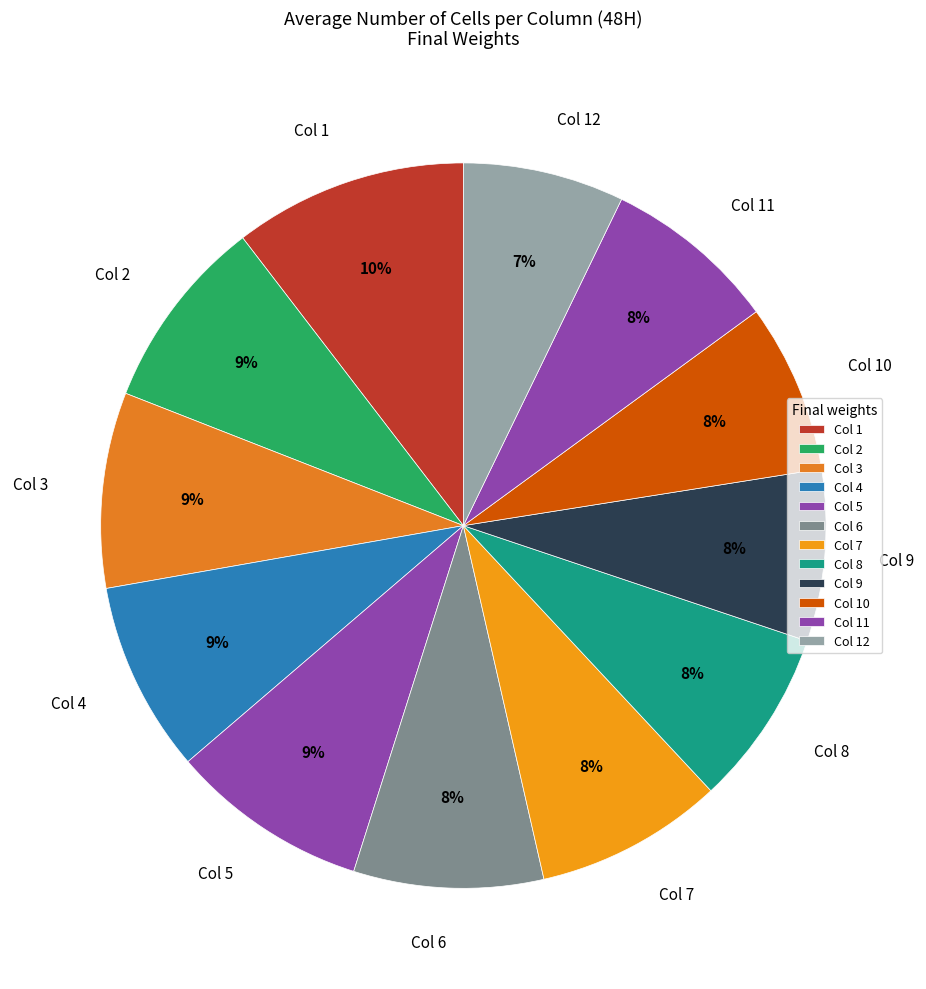

True or false: Col 10 accounts for 1% of the total.

False